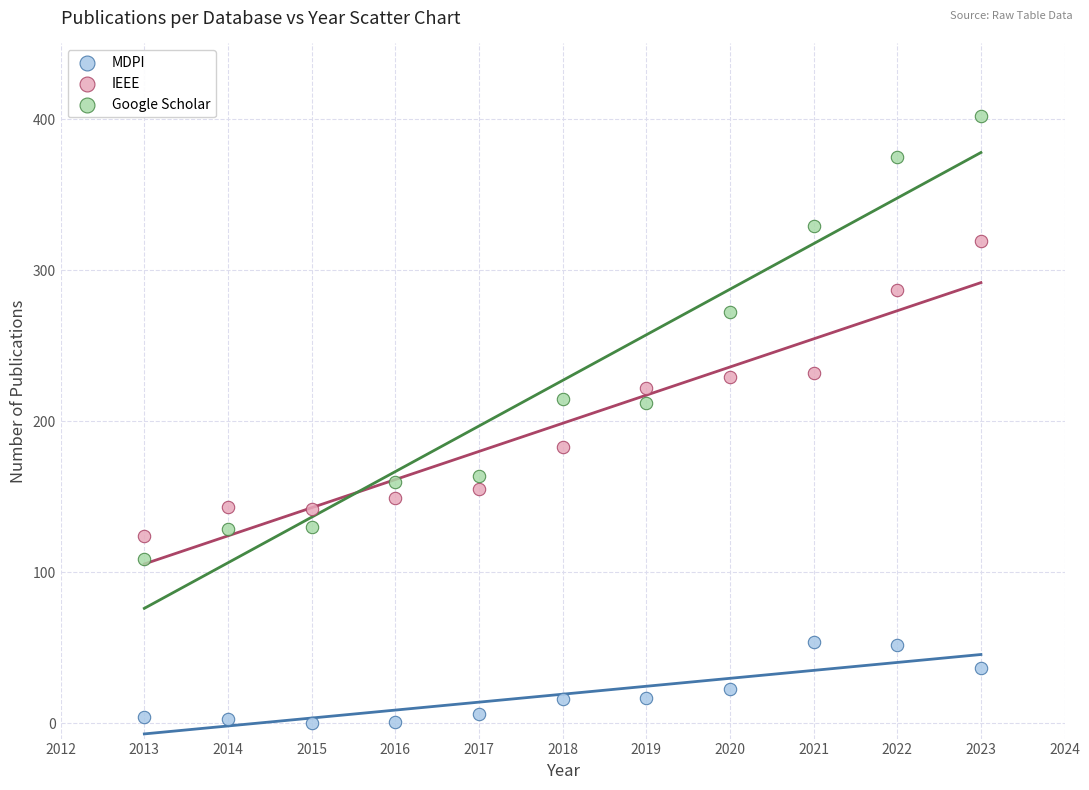

Across all data points, what is the range of Y values (max minus min)?

402